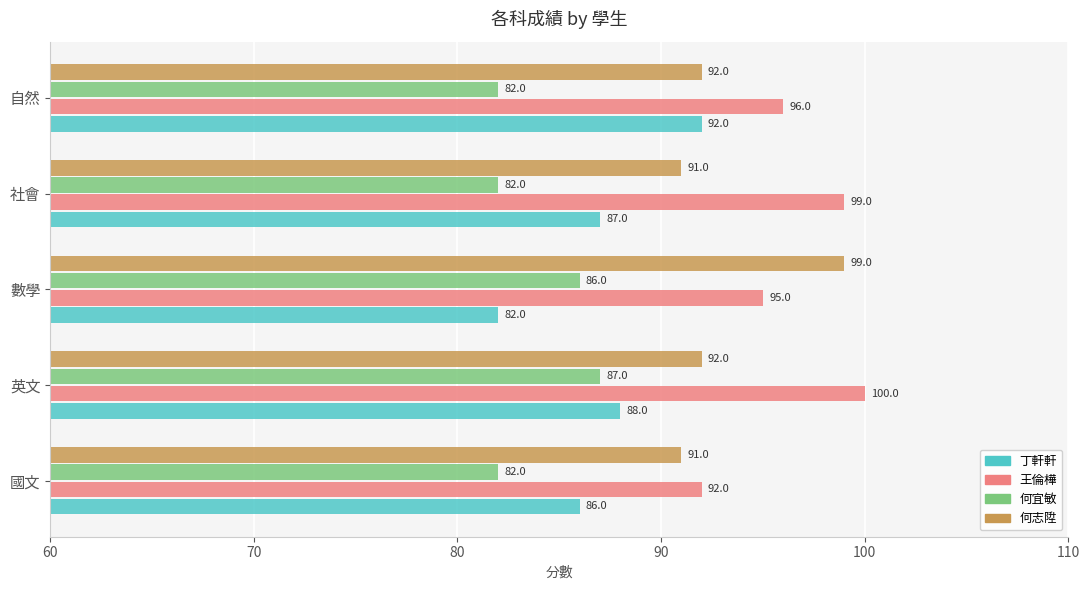

Which series has the widest spread of values?

丁軒軒